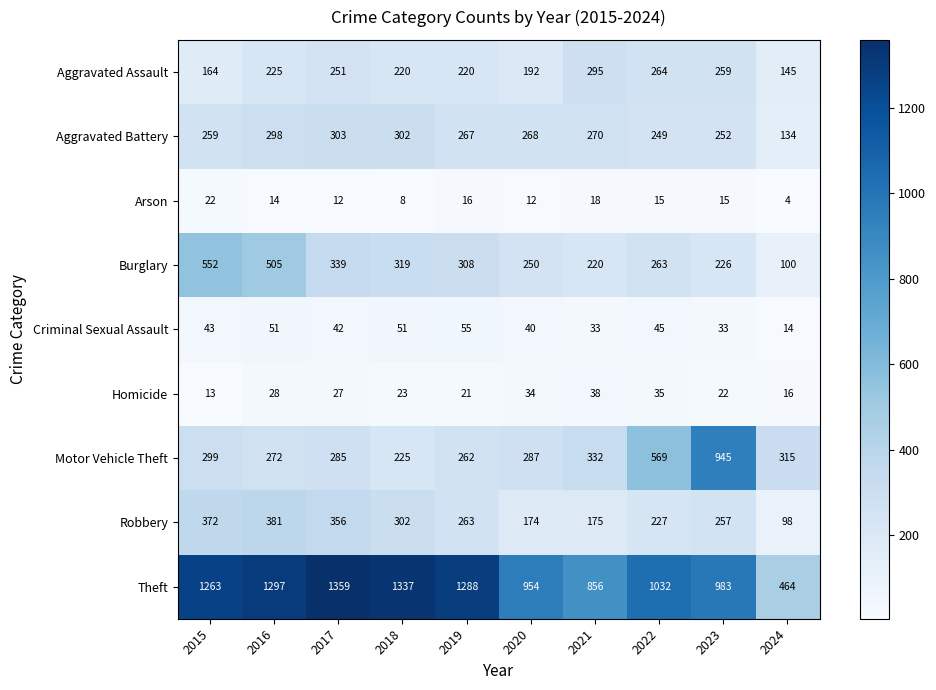

Which category has the lowest value across all series?

2024